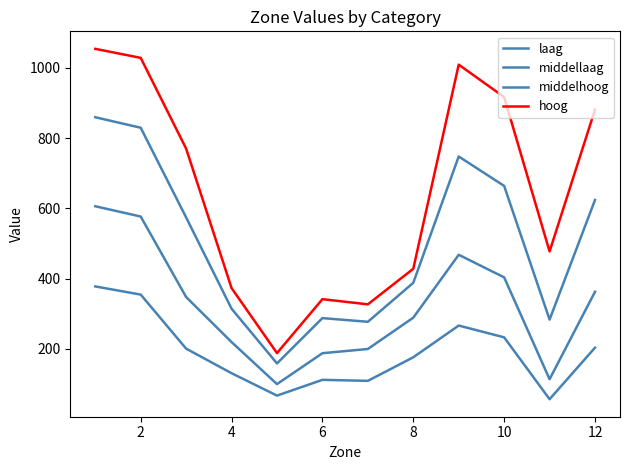

Does the chart display data point markers on the line(s)?

No